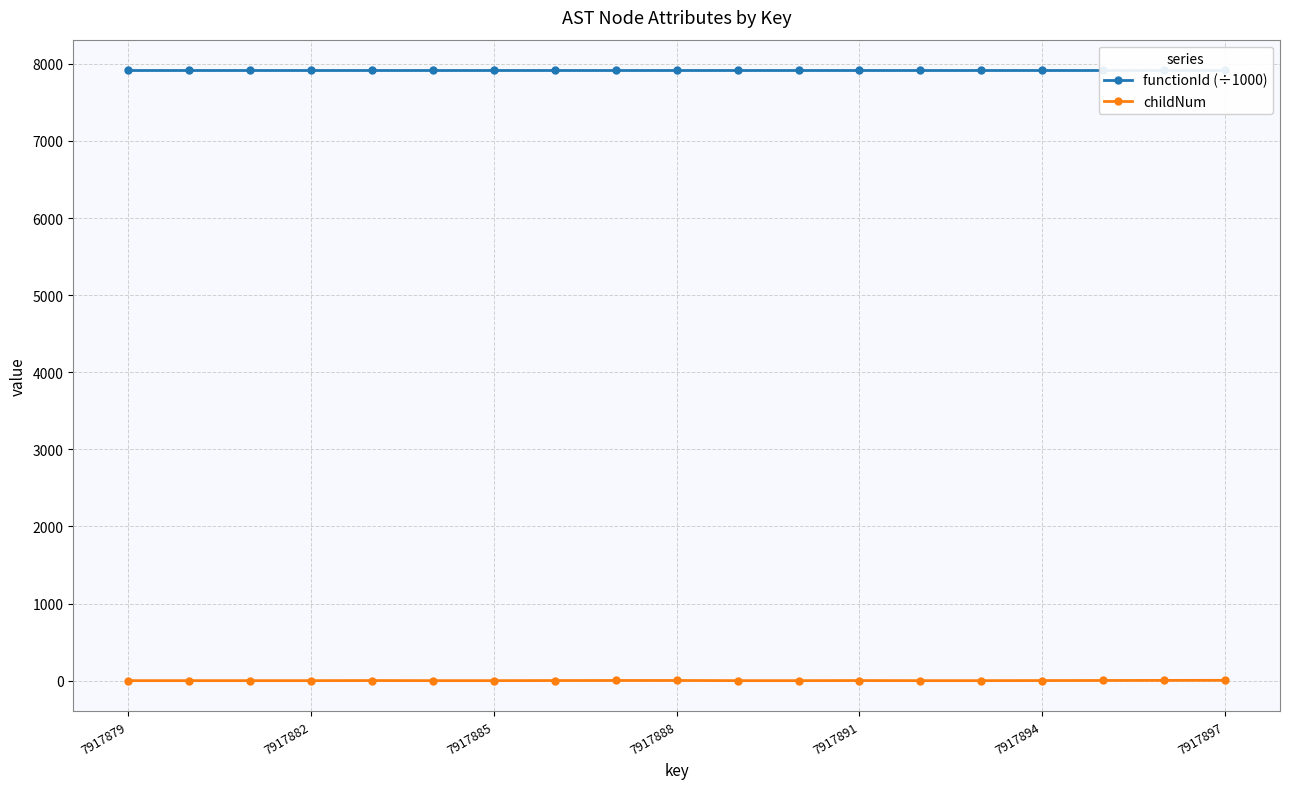

Where is functionId (÷1000) nearest to the value 7917?

7917879